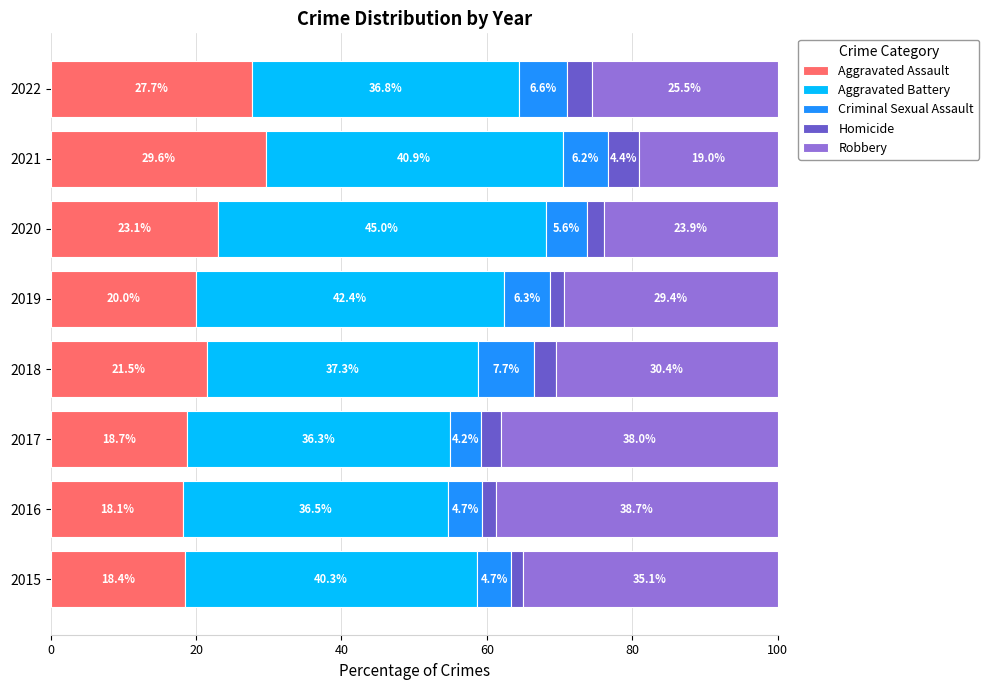

True or false: Aggravated Assault has a value of 18.4 at 2015.

True